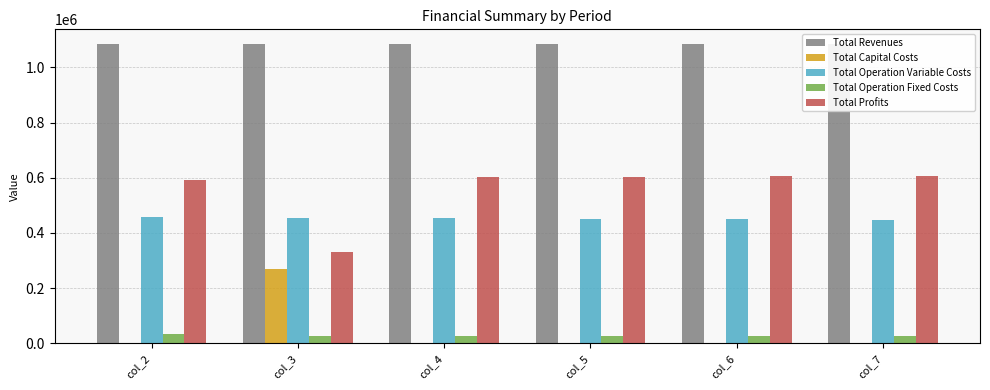

How many bars are there in total?

30